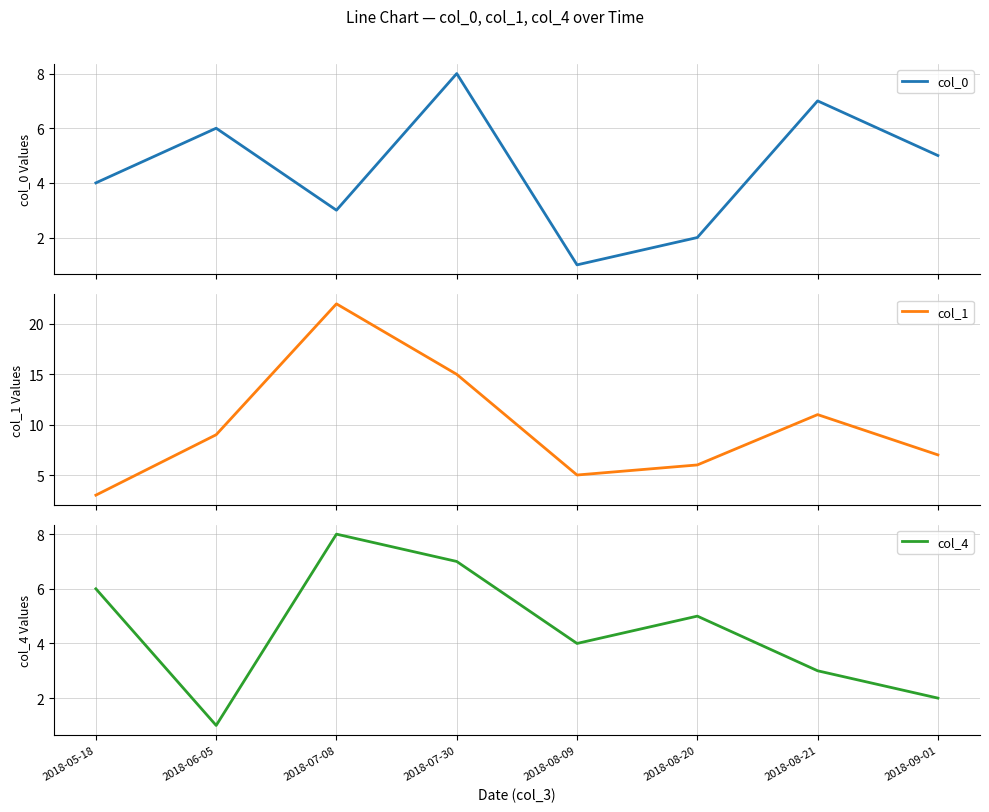

How many times do col_0 and col_4 cross each other?

5